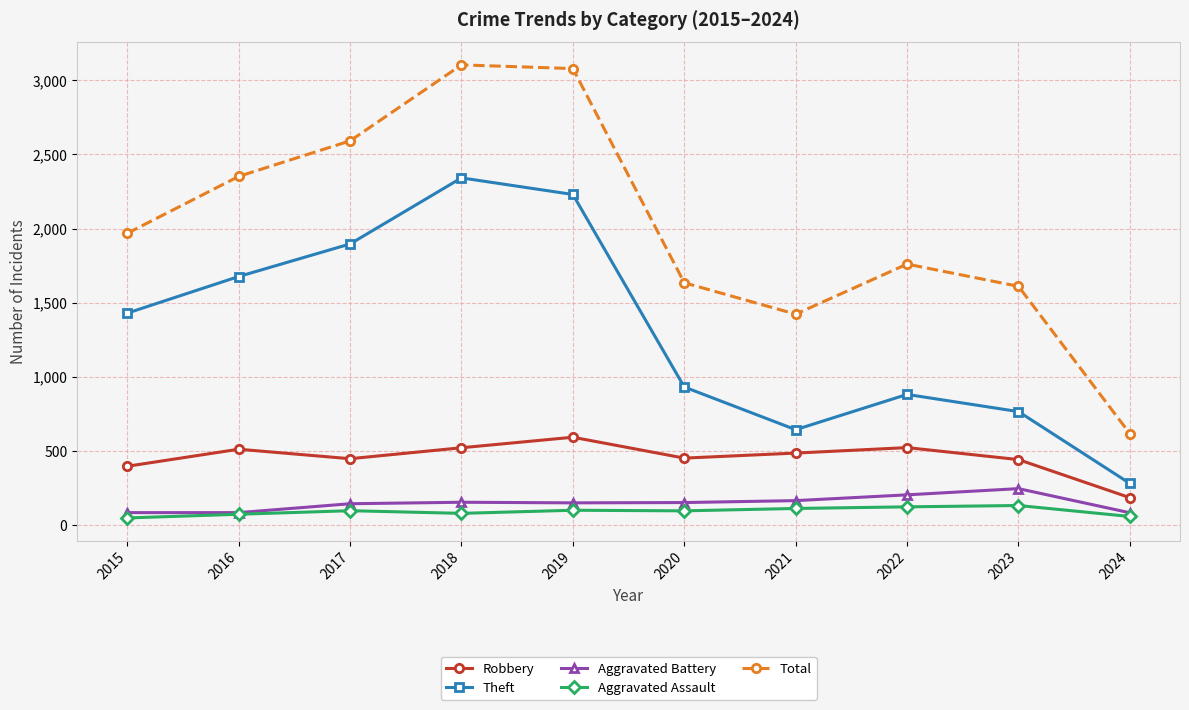

What is the value of the Theft point at the 6th from the left?

930